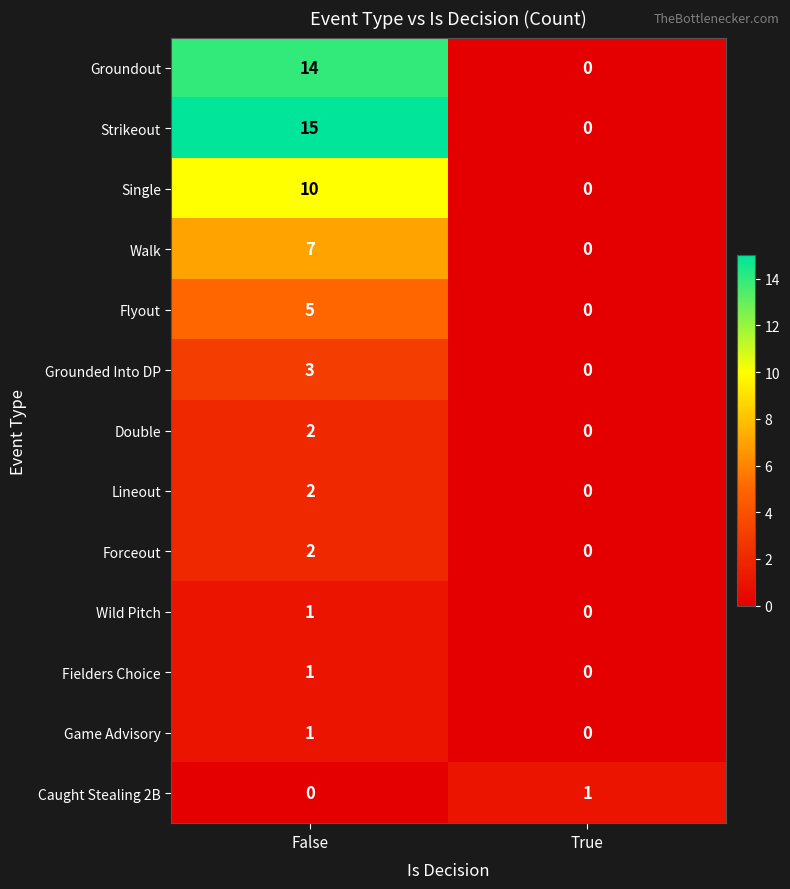

At which category is the sum across all series the highest?

False